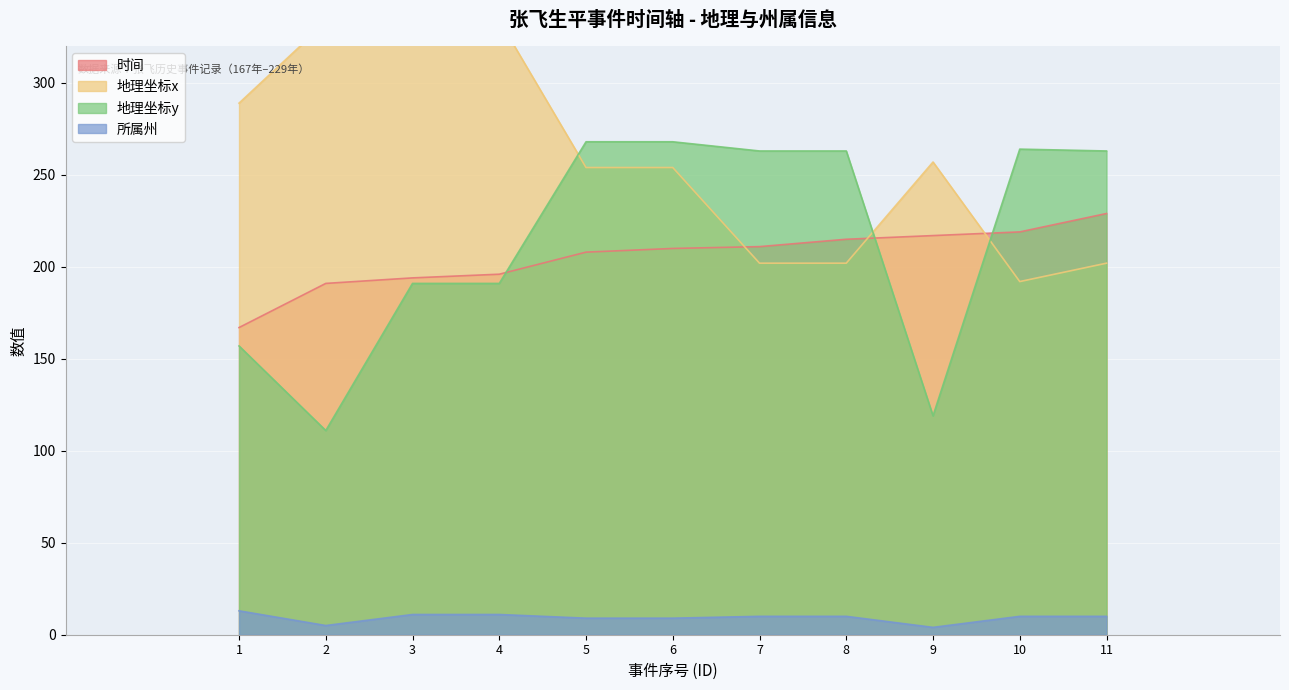

True or false: 所属州 and 地理坐标x intersect in this chart.

False